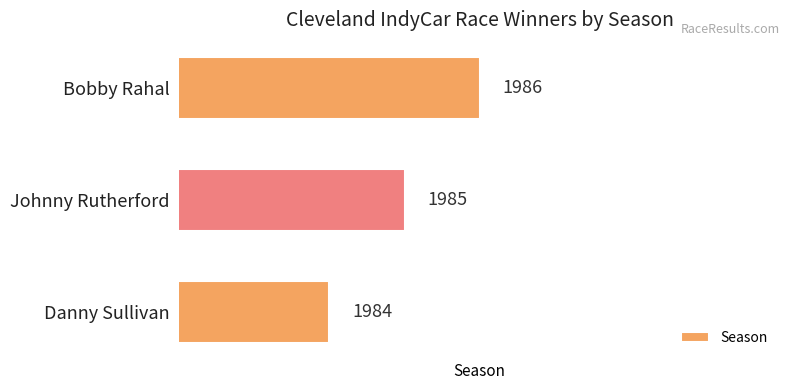

Rank the categories by value from lowest to highest.

Danny Sullivan, Johnny Rutherford, Bobby Rahal